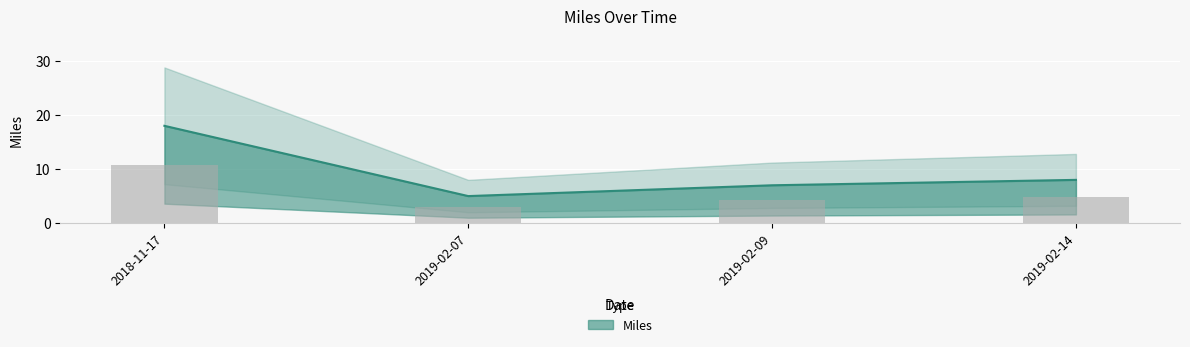

Which category has the lowest value across all series?

2019-02-07